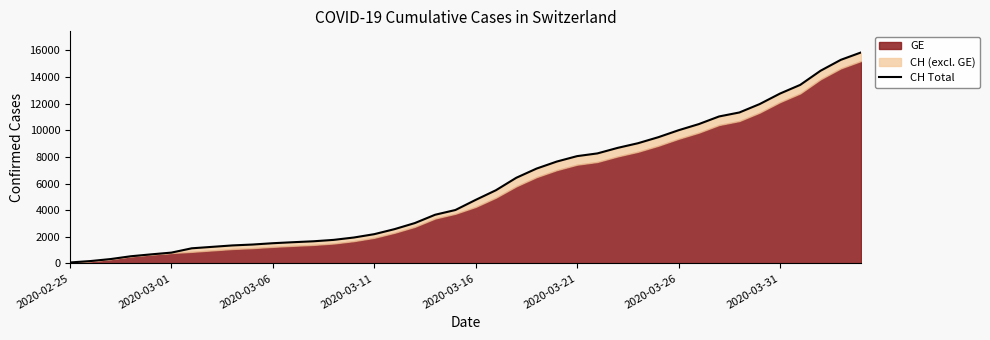

What position from the right is 22?

18